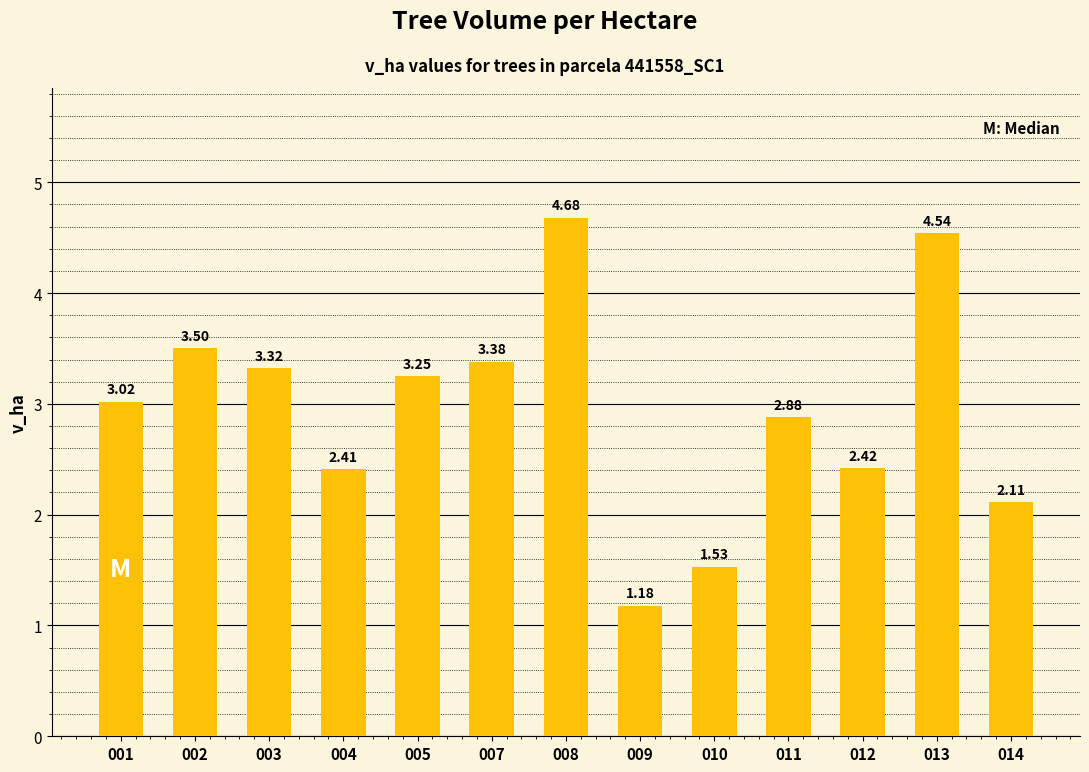

Which category has the highest value across all series?

008